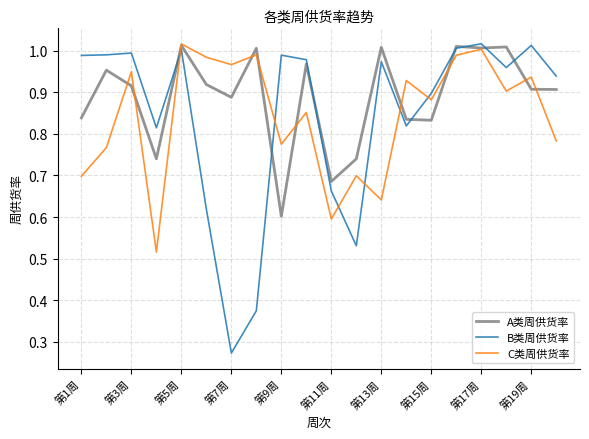

Which series has the widest spread of values?

B类周供货率